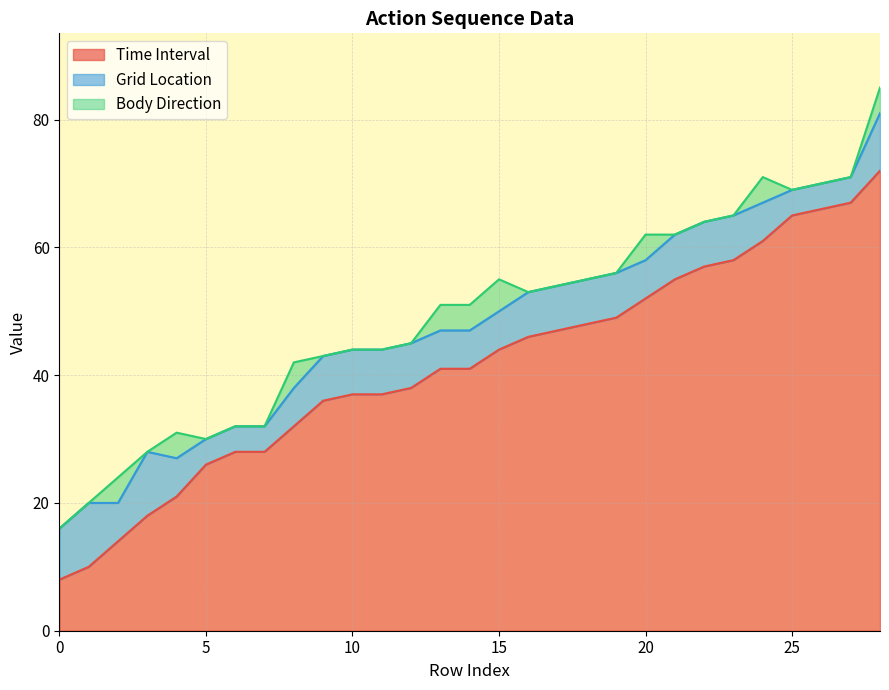

How many Grid Location values are between 6 and 7?

19